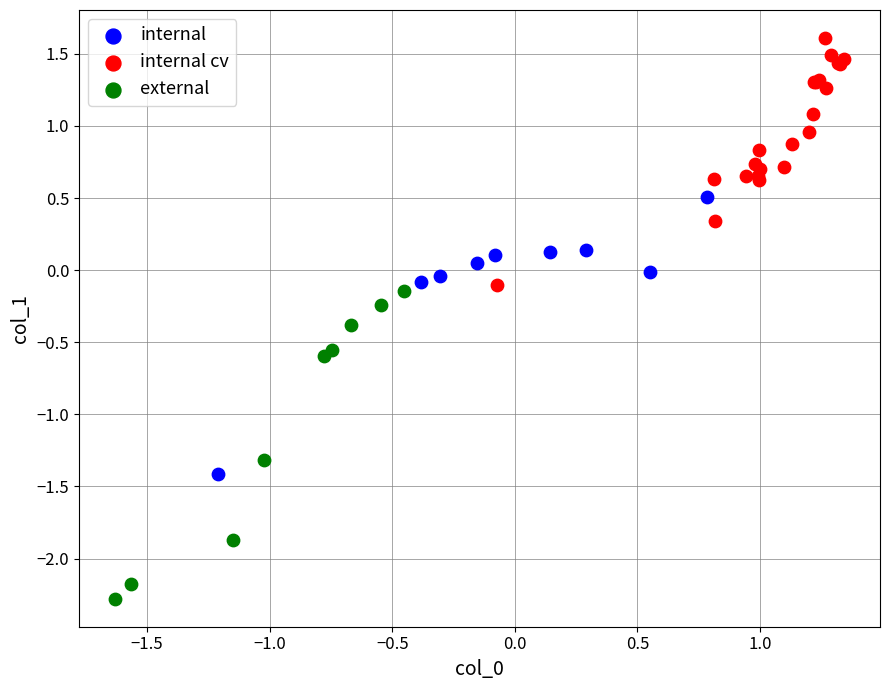

Which series contains the highest Y value?

internal cv